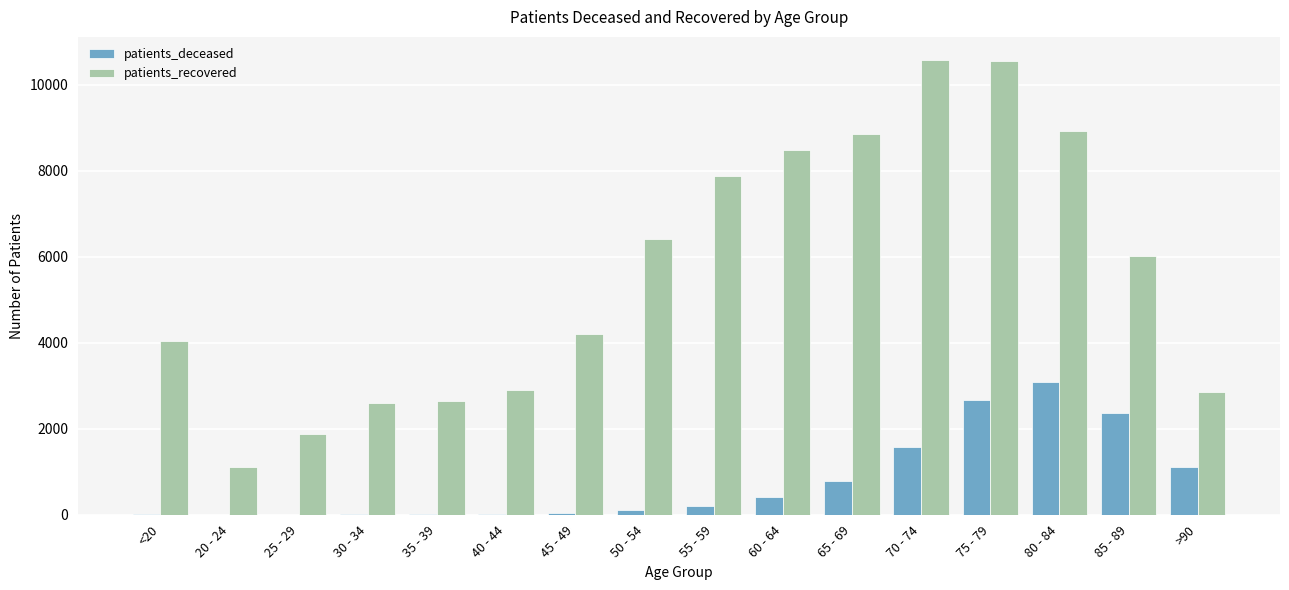

Between 60 - 64 and 70 - 74, which series saw the biggest shift?

patients_recovered